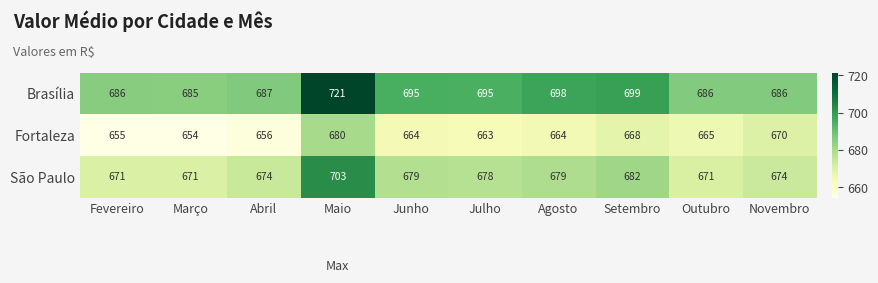

What is the spread (max minus min) of values at Julho?

32